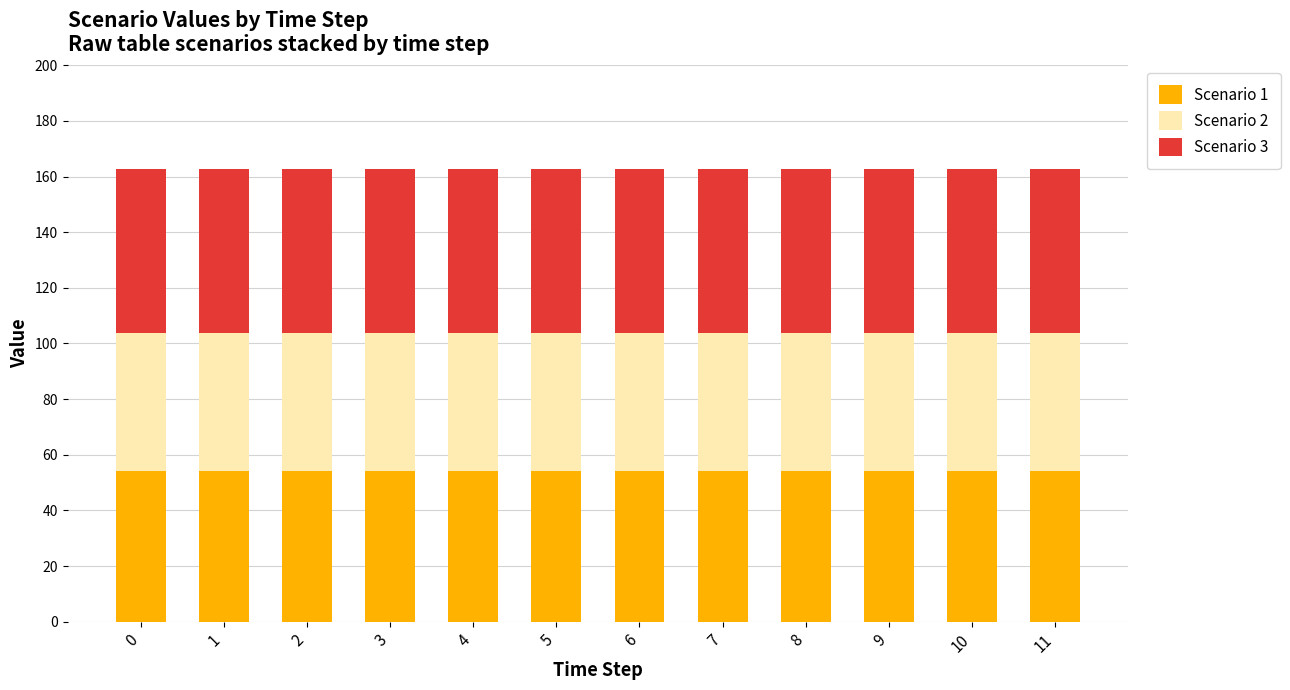

What is the total value across all series at 0?

162.7